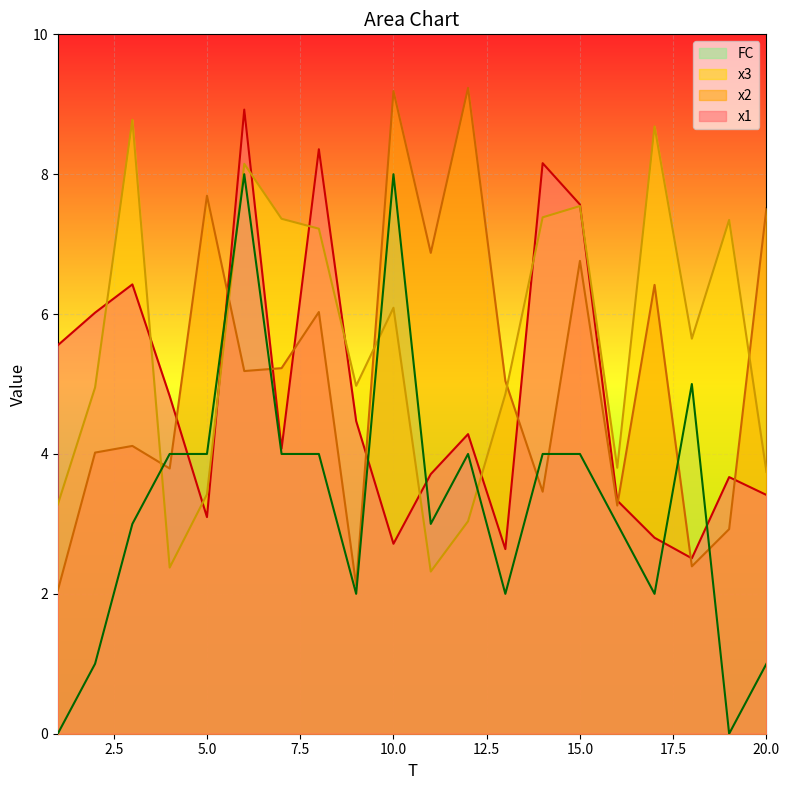

At which label does x3 reach its peak?

3